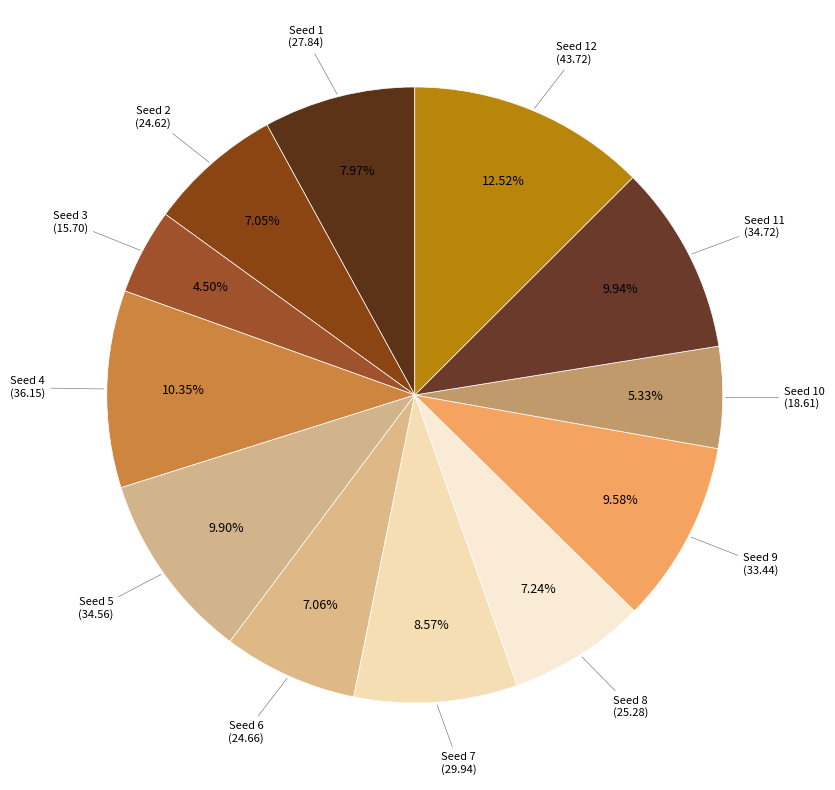

How many segments does this pie chart have?

12